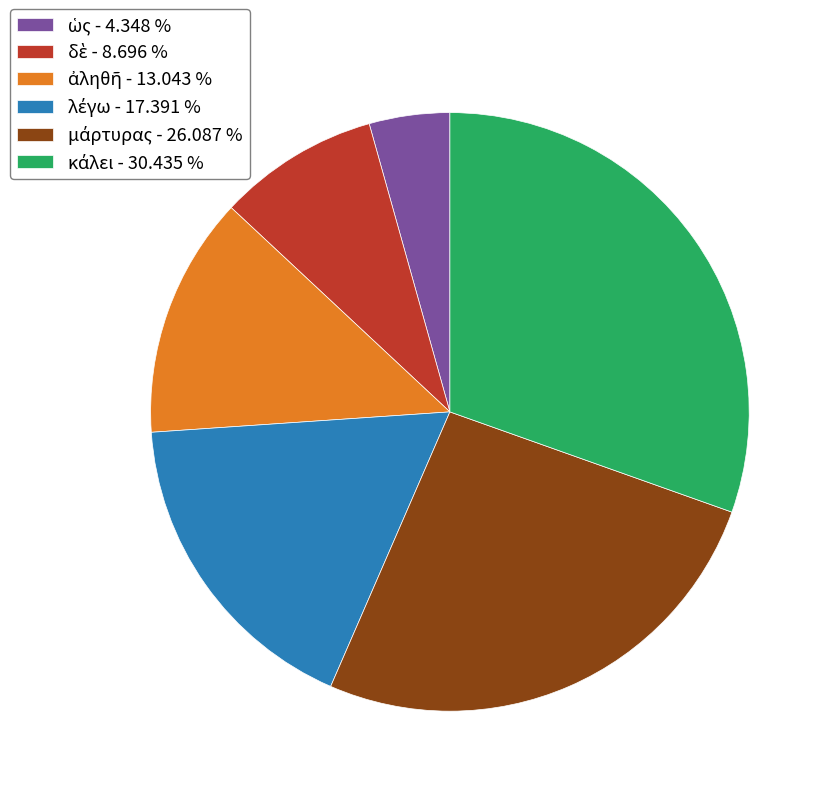

Is there a majority slice in this chart?

No